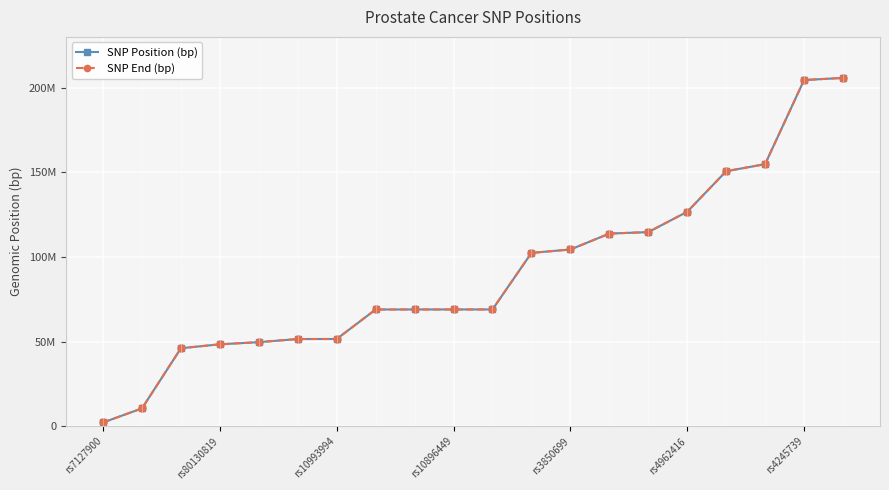

Is this an area chart (filled region under the line)?

No